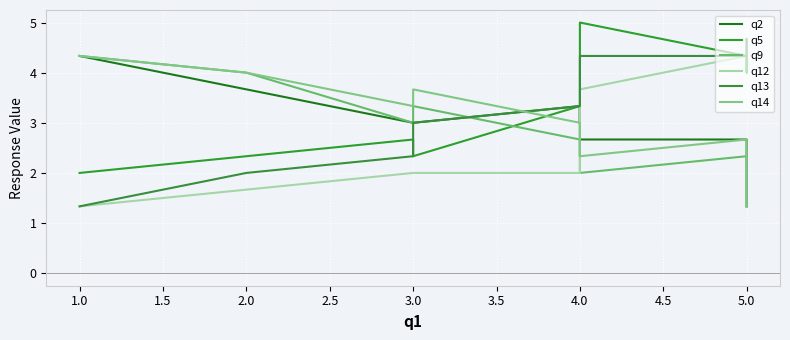

Count the q9 values in the range 2 to 3.

9